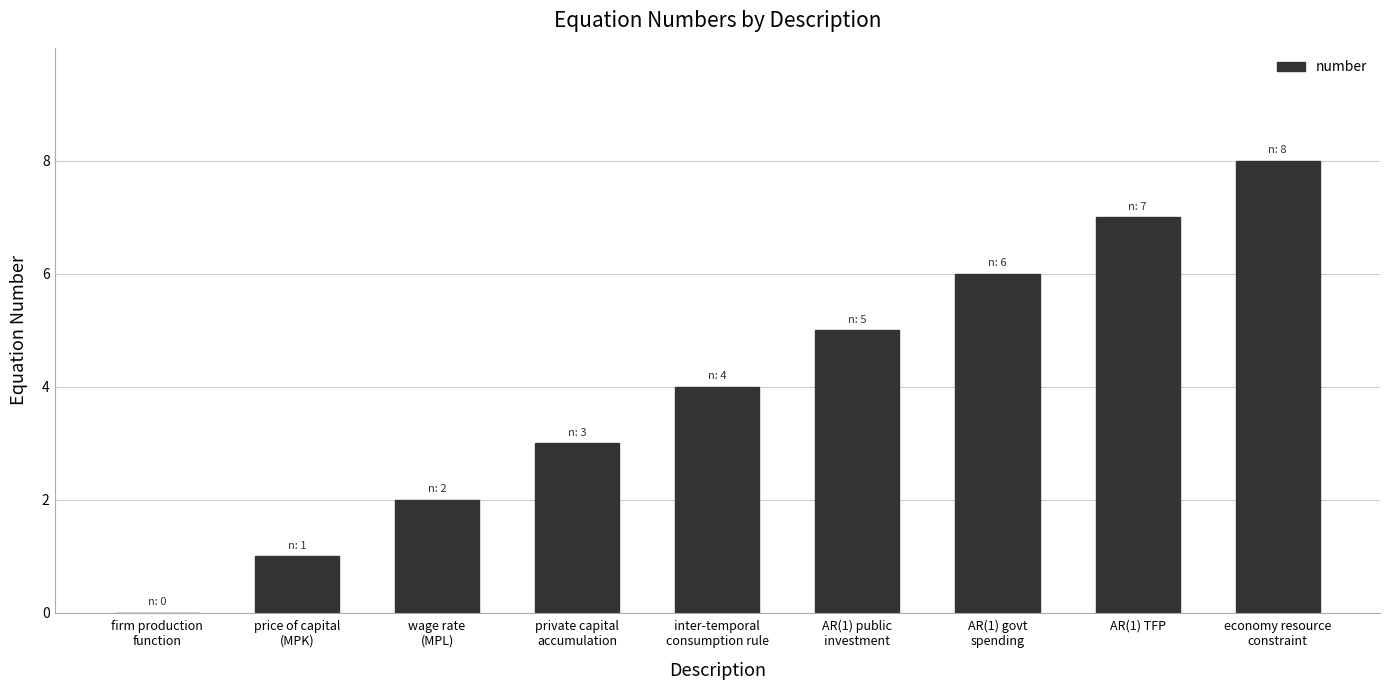

Reading left to right, extract all data points from this chart.

0	1	2	3	4	5	6	7	8